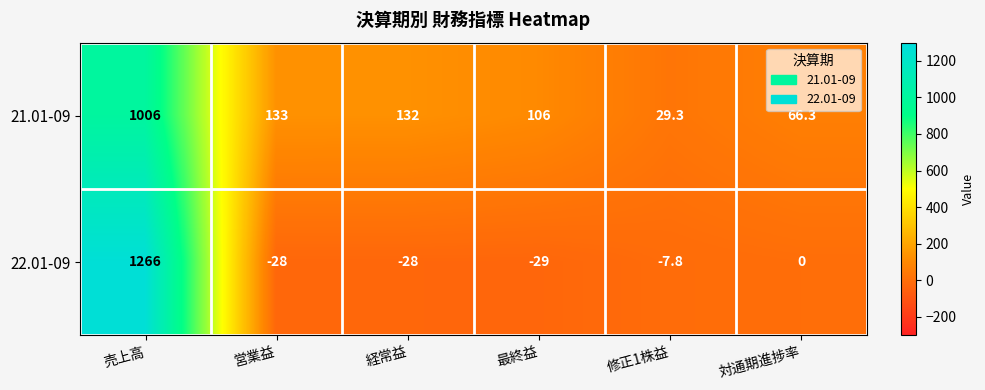

At which category does the chart reach its peak across all series?

売上高